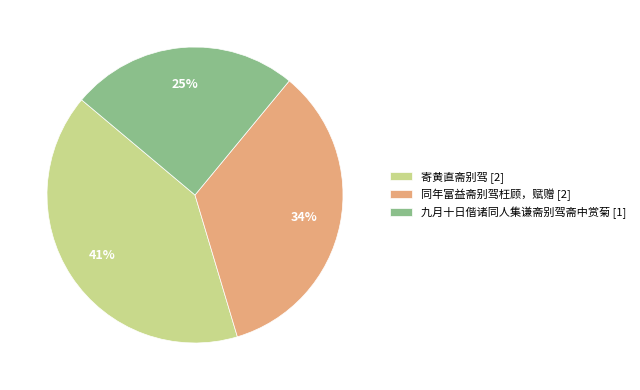

Is the sum of 同年富益斋别驾枉顾，赋赠 [2] and 寄黄直斋别驾 [2] greater than half?

Yes